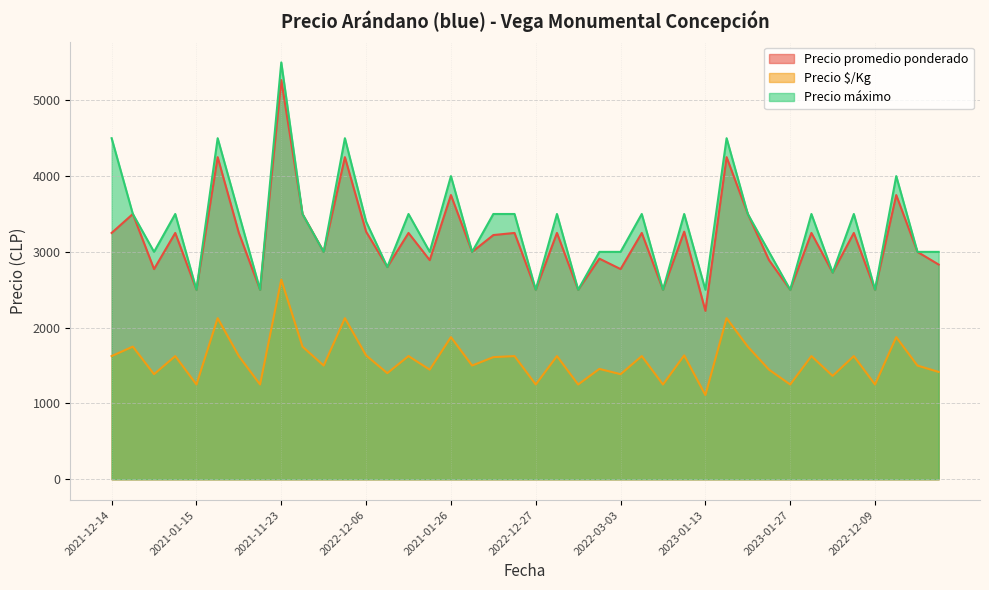

How many lines are shown in the chart?

3